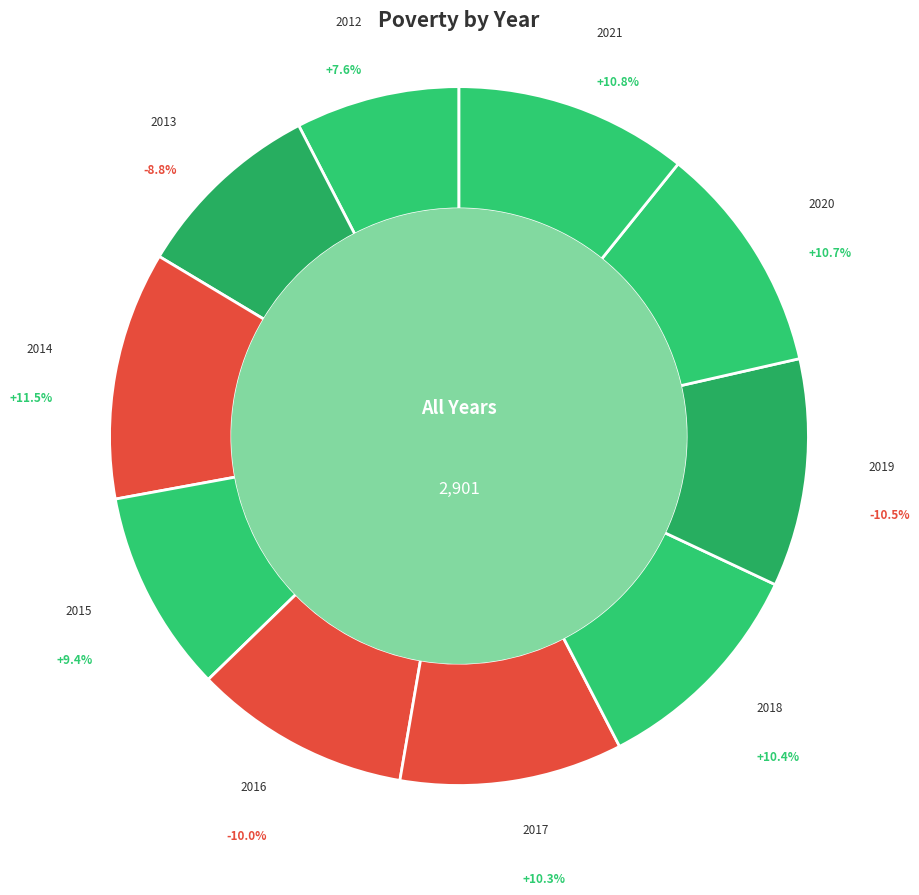

Rank the categories by value from lowest to highest.

2012, 2013, 2015, 2016, 2017, 2018, 2019, 2020, 2021, 2014